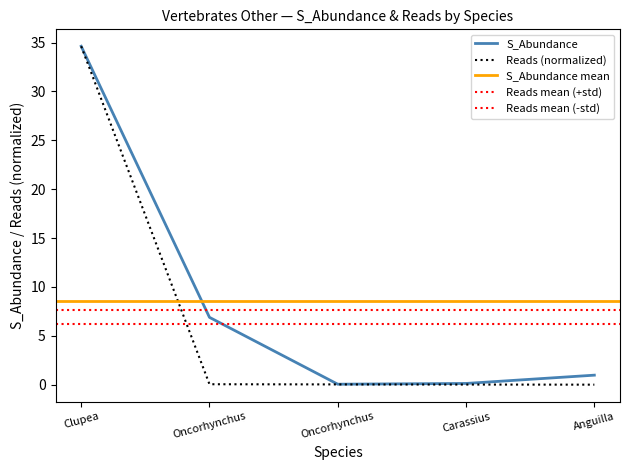

True or false: S_Abundance and R_Abundance (%) cross at least once.

False